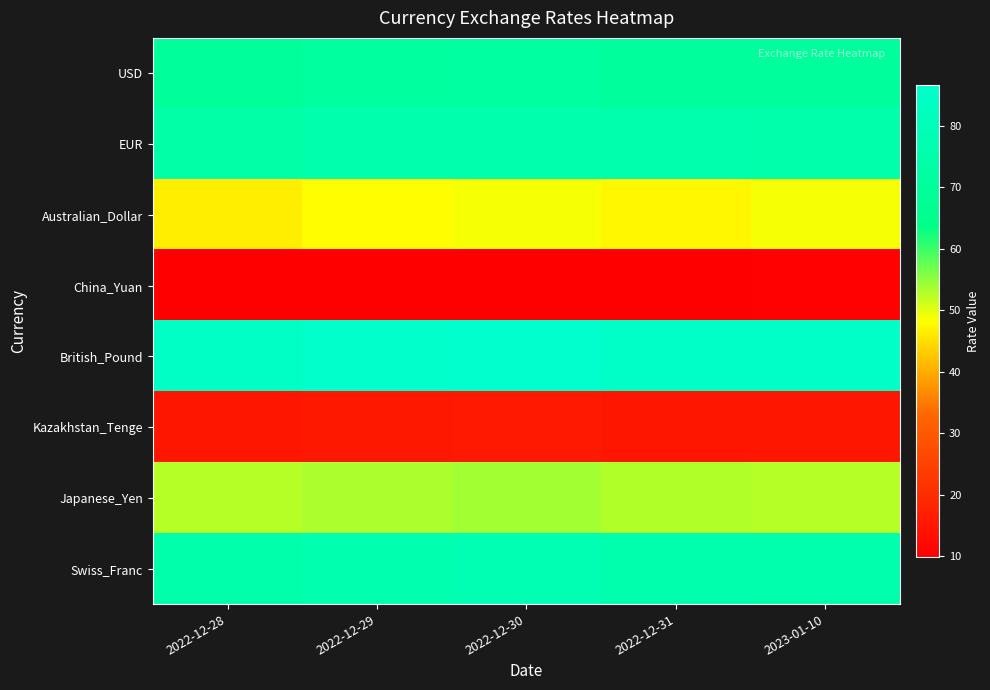

Reading left to right, list all the values displayed in this chart.

USD: 2022-12-28=69.9	2022-12-29=71.3	2022-12-30=72.0	2022-12-31=70.3	2023-01-10=70.3
EUR: 2022-12-28=74.2	2022-12-29=75.7	2022-12-30=76.1	2022-12-31=75.7	2023-01-10=75.1
Australian_Dollar: 2022-12-28=46.7	2022-12-29=48.1	2022-12-30=48.6	2022-12-31=47.7	2023-01-10=48.7
China_Yuan: 2022-12-28=9.9	2022-12-29=10.1	2022-12-30=10.1	2022-12-31=9.9	2023-01-10=10.3
British_Pound: 2022-12-28=84.1	2022-12-29=85.8	2022-12-30=86.6	2022-12-31=84.8	2023-01-10=84.7
Kazakhstan_Tenge: 2022-12-28=15.2	2022-12-29=15.5	2022-12-30=15.6	2022-12-31=15.3	2023-01-10=15.2
Japanese_Yen: 2022-12-28=52.5	2022-12-29=53.3	2022-12-30=53.7	2022-12-31=53.1	2023-01-10=52.6
Swiss_Franc: 2022-12-28=75.3	2022-12-29=76.7	2022-12-30=77.9	2022-12-31=76.2	2023-01-10=76.0